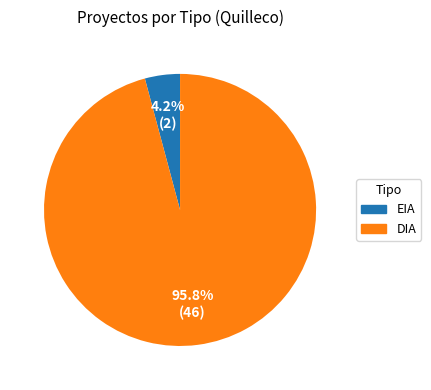

Which slice represents more than half of the pie?

DIA